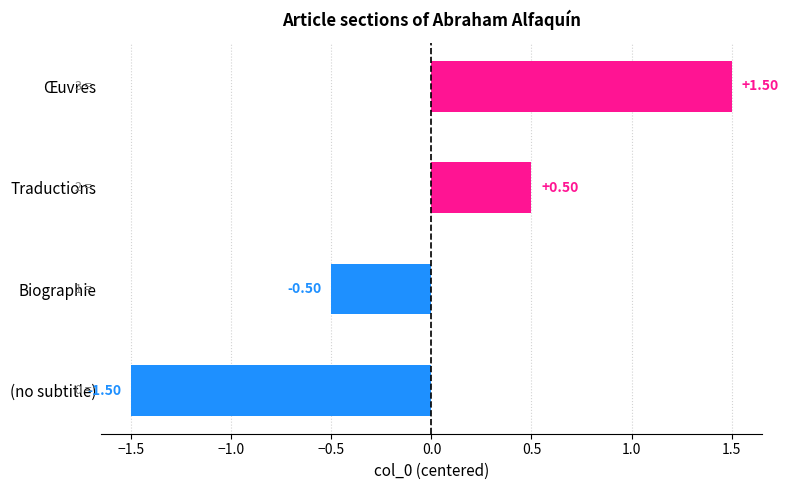

How many data points are less than 0?

2